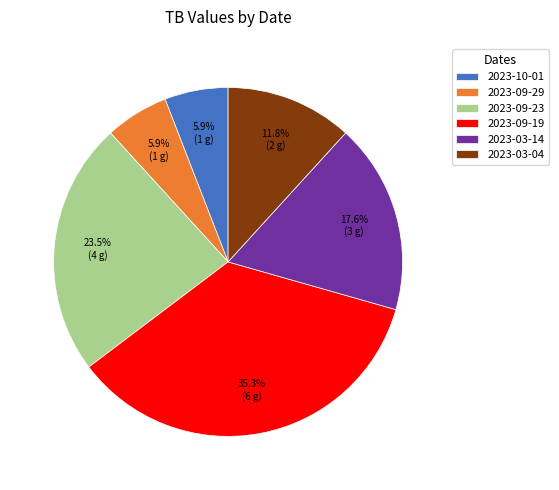

What portion of the pie excludes 2023-09-29?

94.1%